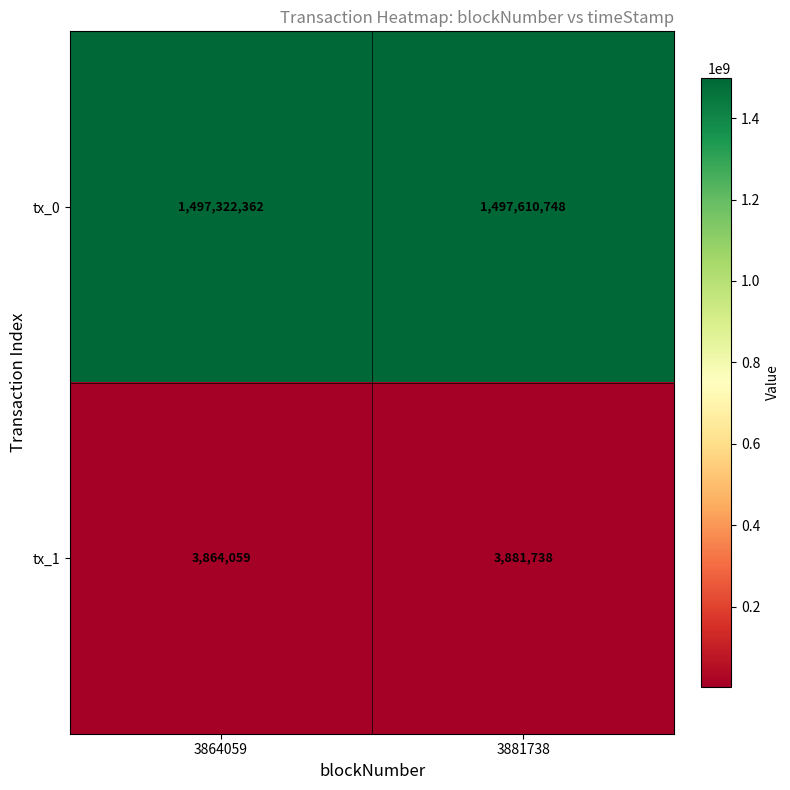

Reading left to right, what are all the values shown in this chart?

tx_0: 3864059=1497322362	3881738=1497610748
tx_1: 3864059=3864059	3881738=3881738